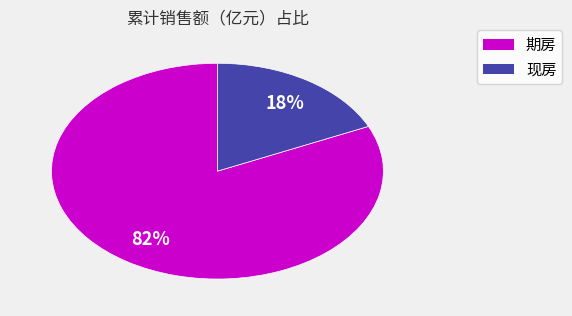

Is there any slice that represents more than half of the pie?

Yes